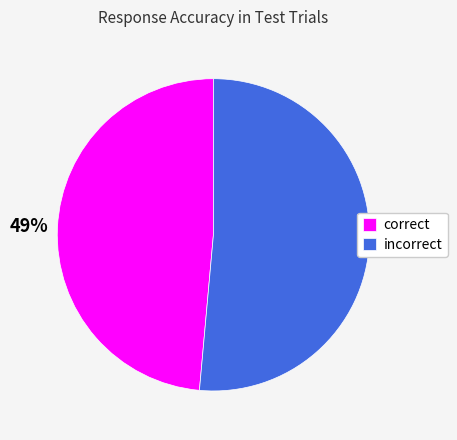

Is it true that correct is 49% of the pie?

True